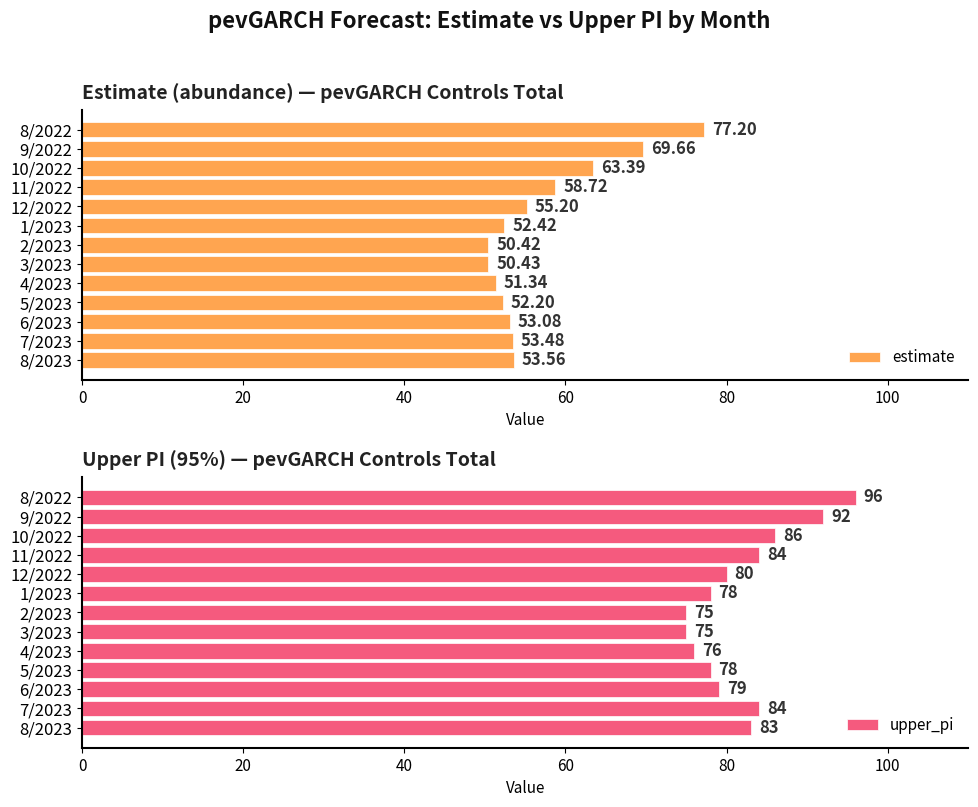

What is the difference between the maximum and minimum values in the estimate series?

26.8